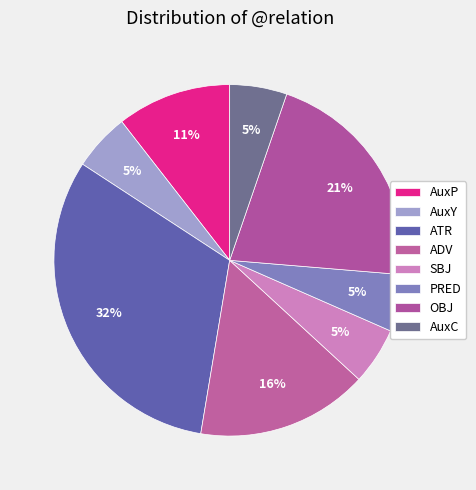

How many slices are in this pie chart?

8